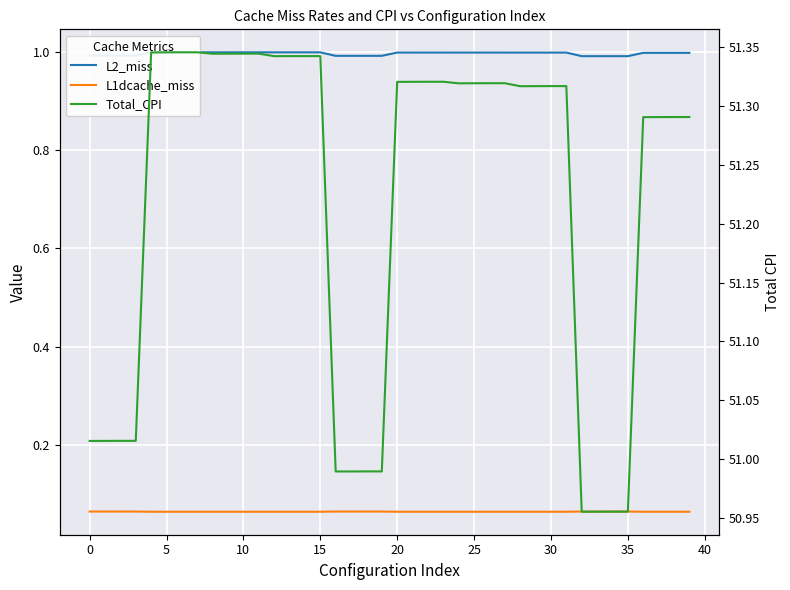

True or false: L2_miss and L1dcache_miss cross at least once.

False